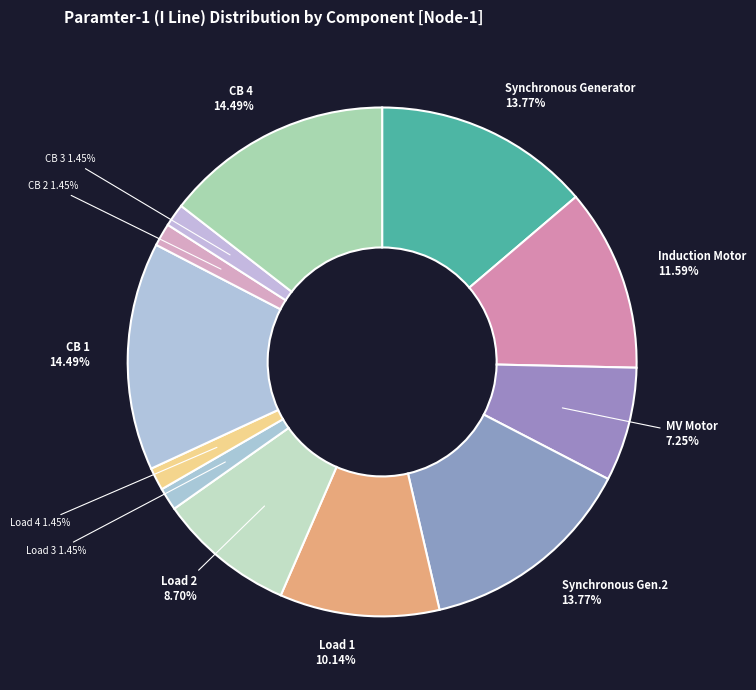

What is the largest slice in the pie chart?

CB 1